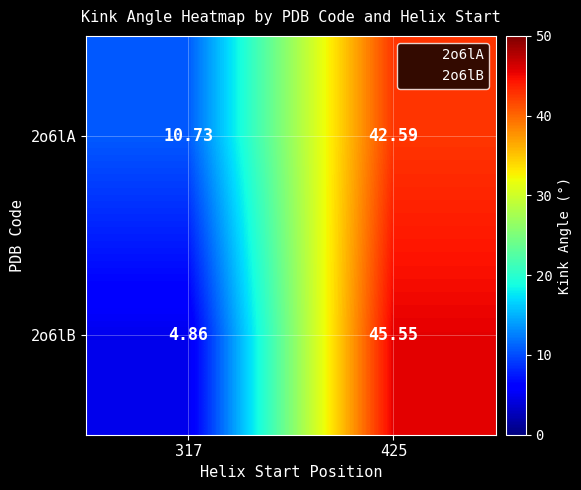

At how many categories does at least one series exceed 37?

1